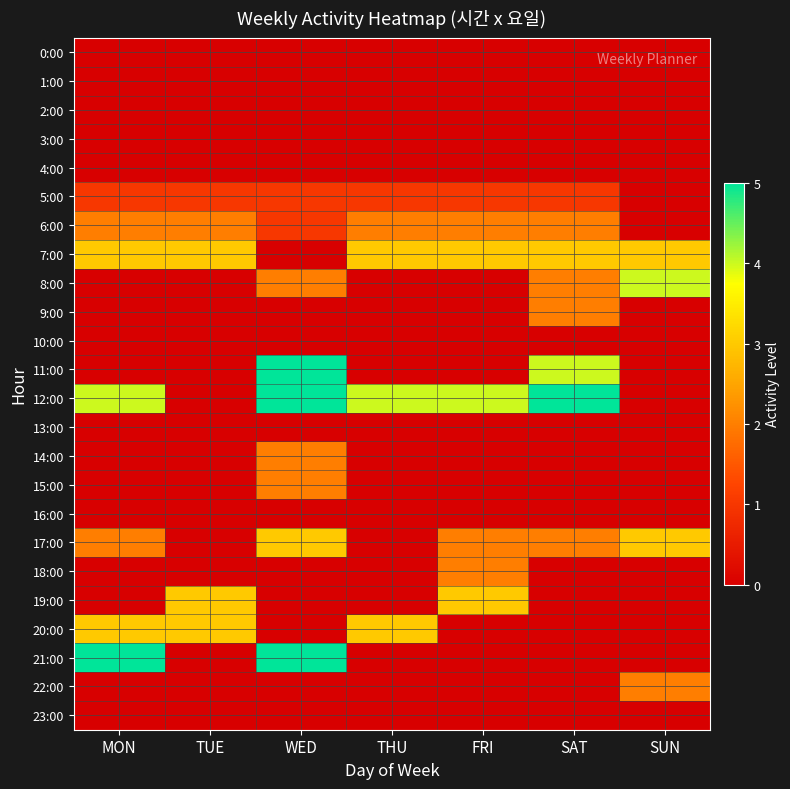

Reading left to right, extract all data points from this chart.

0:00: MON=0	TUE=0	WED=0	THU=0	FRI=0	SAT=0	SUN=0
1:00: MON=0	TUE=0	WED=0	THU=0	FRI=0	SAT=0	SUN=0
2:00: MON=0	TUE=0	WED=0	THU=0	FRI=0	SAT=0	SUN=0
3:00: MON=0	TUE=0	WED=0	THU=0	FRI=0	SAT=0	SUN=0
4:00: MON=0	TUE=0	WED=0	THU=0	FRI=0	SAT=0	SUN=0
5:00: MON=1	TUE=1	WED=1	THU=1	FRI=1	SAT=1	SUN=0
6:00: MON=2	TUE=2	WED=1	THU=2	FRI=2	SAT=2	SUN=0
7:00: MON=3	TUE=3	WED=0	THU=3	FRI=3	SAT=3	SUN=3
8:00: MON=0	TUE=0	WED=2	THU=0	FRI=0	SAT=2	SUN=4
9:00: MON=0	TUE=0	WED=0	THU=0	FRI=0	SAT=2	SUN=0
10:00: MON=0	TUE=0	WED=0	THU=0	FRI=0	SAT=0	SUN=0
11:00: MON=0	TUE=0	WED=5	THU=0	FRI=0	SAT=4	SUN=0
12:00: MON=4	TUE=0	WED=5	THU=4	FRI=4	SAT=5	SUN=0
13:00: MON=0	TUE=0	WED=0	THU=0	FRI=0	SAT=0	SUN=0
14:00: MON=0	TUE=0	WED=2	THU=0	FRI=0	SAT=0	SUN=0
15:00: MON=0	TUE=0	WED=2	THU=0	FRI=0	SAT=0	SUN=0
16:00: MON=0	TUE=0	WED=0	THU=0	FRI=0	SAT=0	SUN=0
17:00: MON=2	TUE=0	WED=3	THU=0	FRI=2	SAT=2	SUN=3
18:00: MON=0	TUE=0	WED=0	THU=0	FRI=2	SAT=0	SUN=0
19:00: MON=0	TUE=3	WED=0	THU=0	FRI=3	SAT=0	SUN=0
20:00: MON=3	TUE=3	WED=0	THU=3	FRI=0	SAT=0	SUN=0
21:00: MON=5	TUE=0	WED=5	THU=0	FRI=0	SAT=0	SUN=0
22:00: MON=0	TUE=0	WED=0	THU=0	FRI=0	SAT=0	SUN=2
23:00: MON=0	TUE=0	WED=0	THU=0	FRI=0	SAT=0	SUN=0